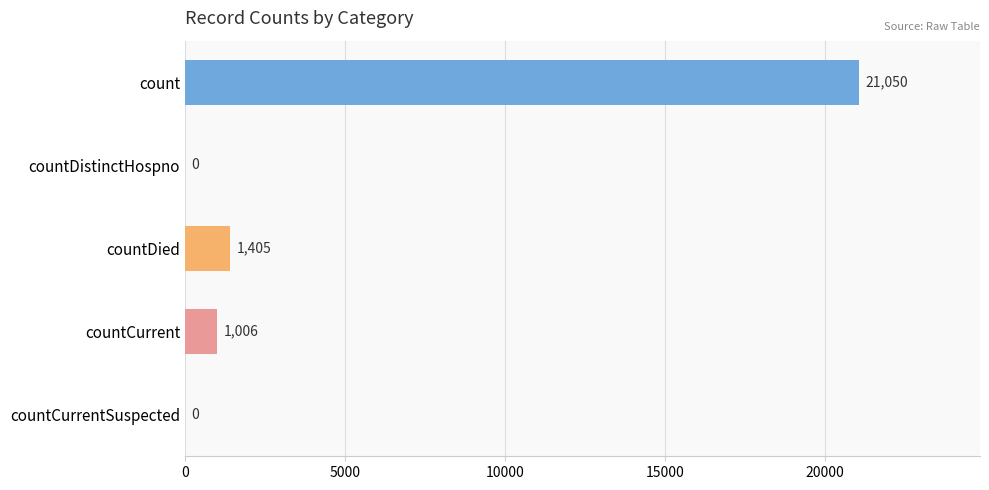

At which label is the value closest to 10525?

countDied